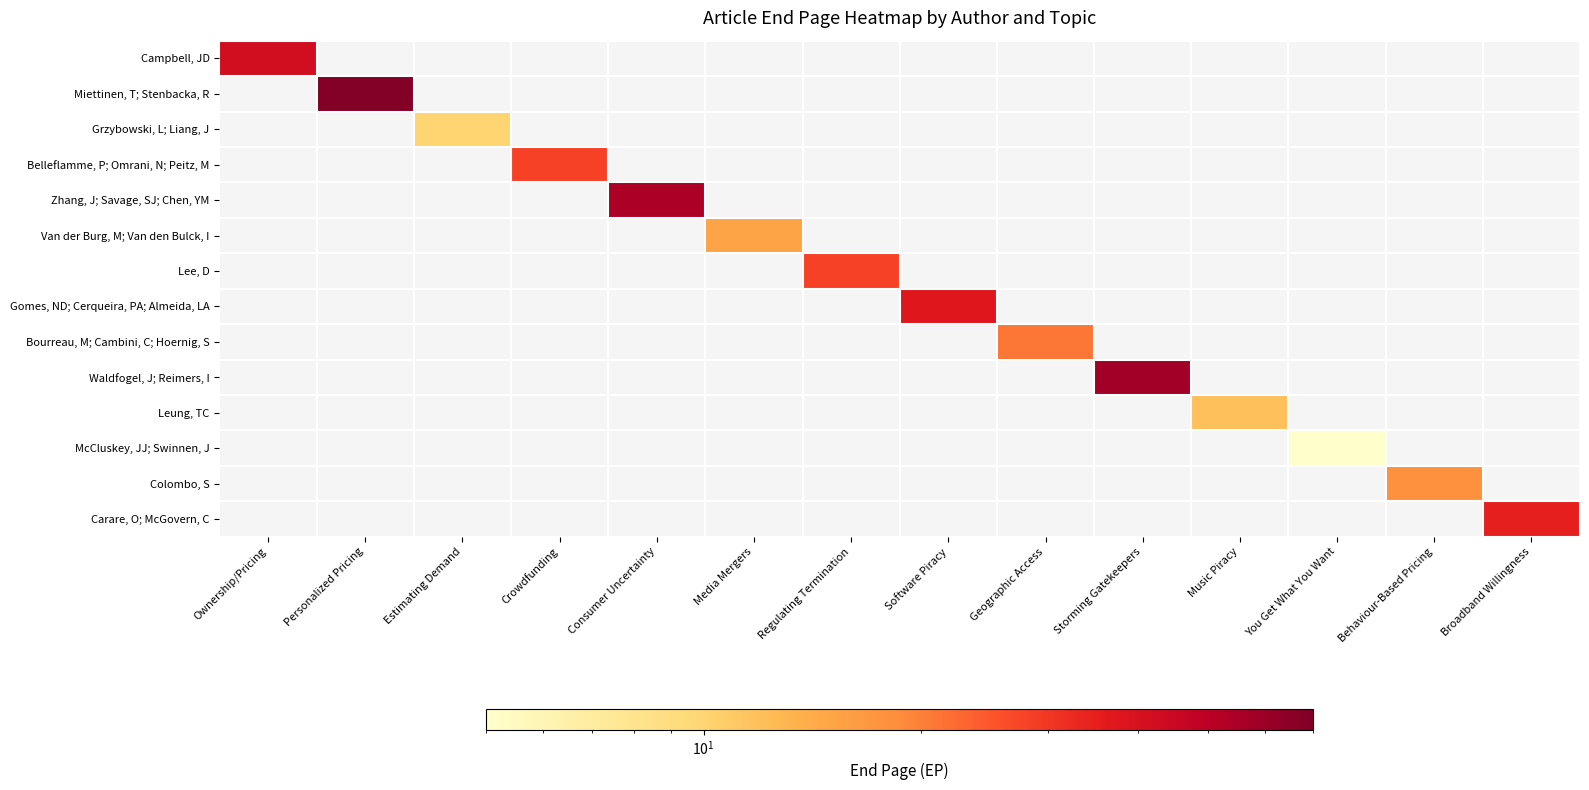

Rank the series at Personalized Pricing from lowest to highest value.

Campbell, JD, Miettinen, T; Stenbacka, R, Grzybowski, L; Liang, J, Belleflamme, P; Omrani, N; Peitz, M, Zhang, J; Savage, SJ; Chen, YM, Van der Burg, M; Van den Bulck, I, Lee, D, Gomes, ND; Cerqueira, PA; Almeida, LA, Bourreau, M; Cambini, C; Hoernig, S, Waldfogel, J; Reimers, I, Leung, TC, McCluskey, JJ; Swinnen, J, Colombo, S, Carare, O; McGovern, C